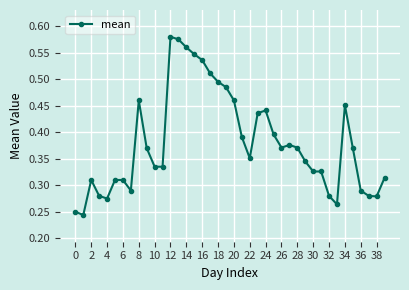

True or false: there are more than 2 points higher than both neighbors.

True